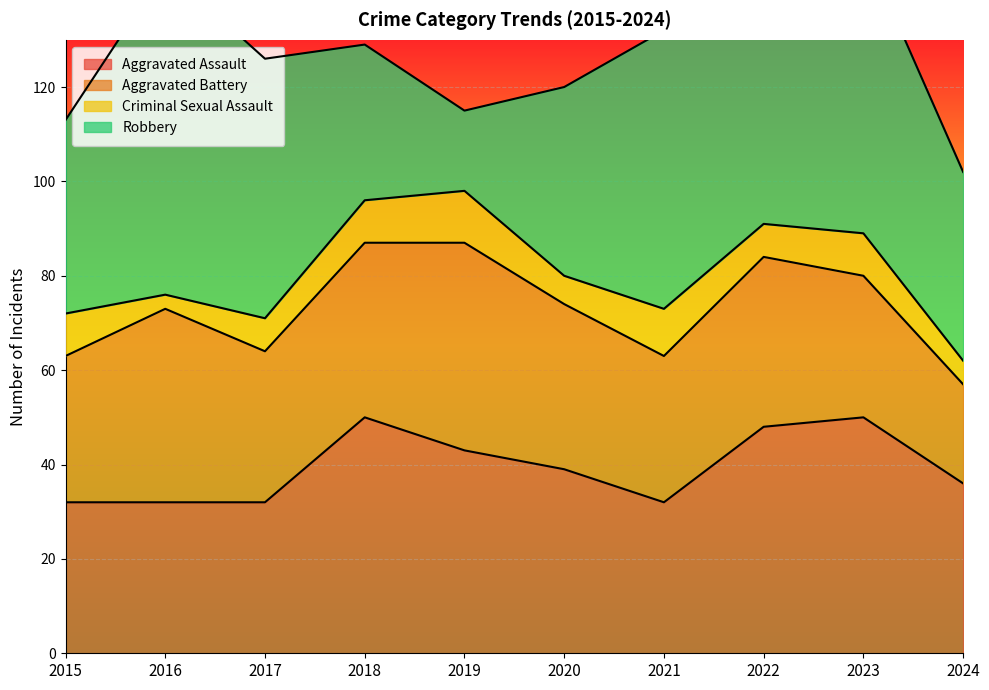

What is the highest value of the Aggravated Assault series?

50